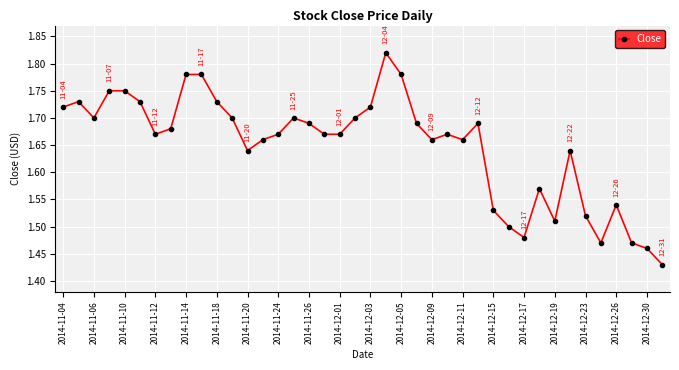

True or false: the data has more than 0 interior local peaks.

True